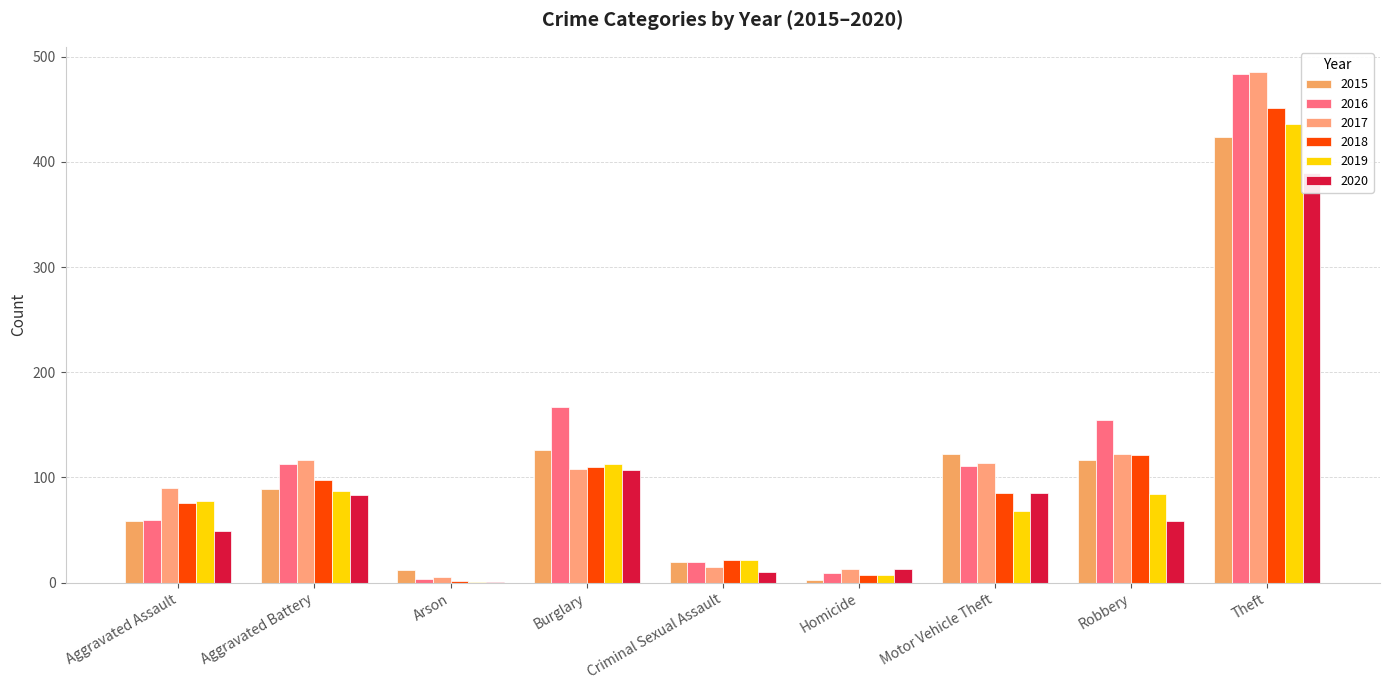

What is the greatest value displayed?

485